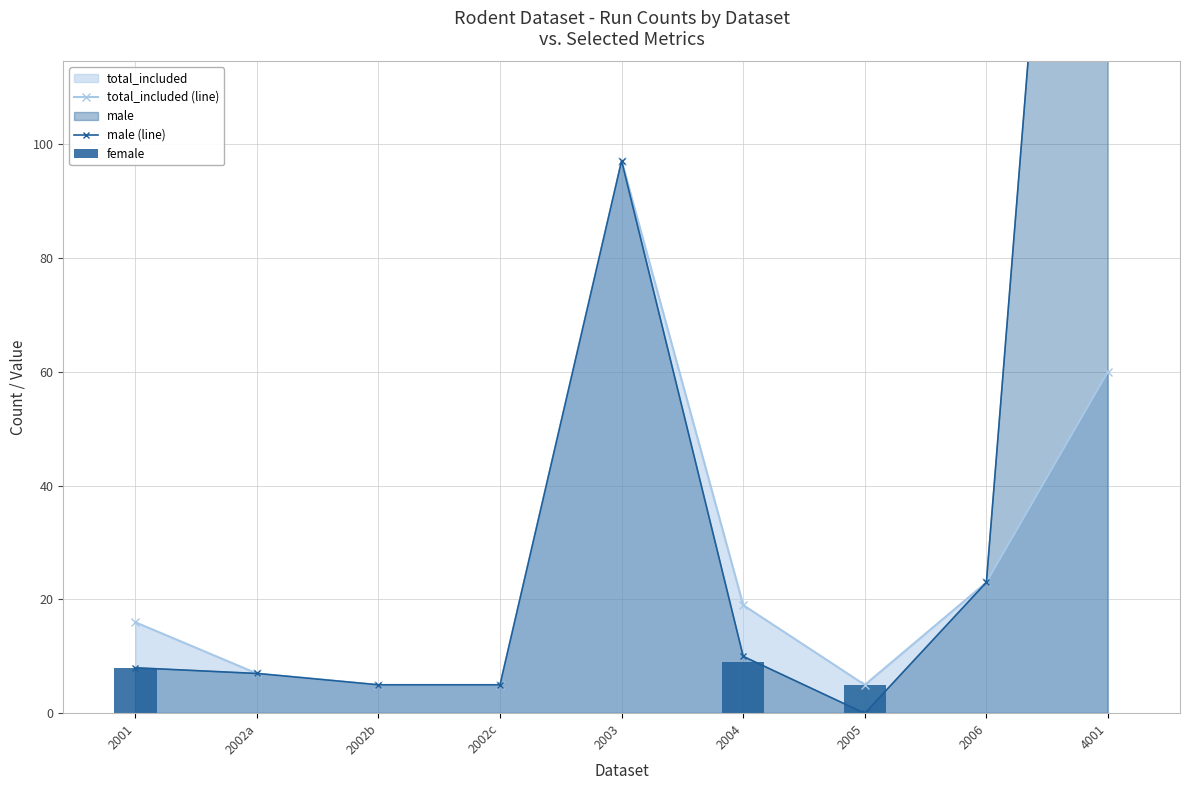

What is the sum of the female values at 2003 and 2004?

9